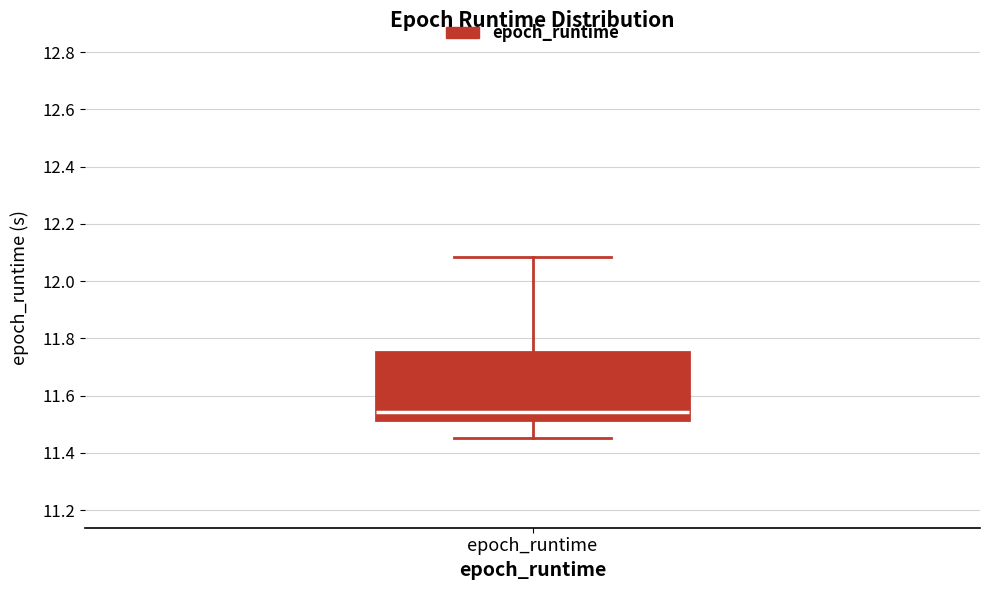

Where is the upper edge of the box for epoch_runtime on the y-axis? The values are not printed on the chart, so give them approximately, as read against the axis.

11.76